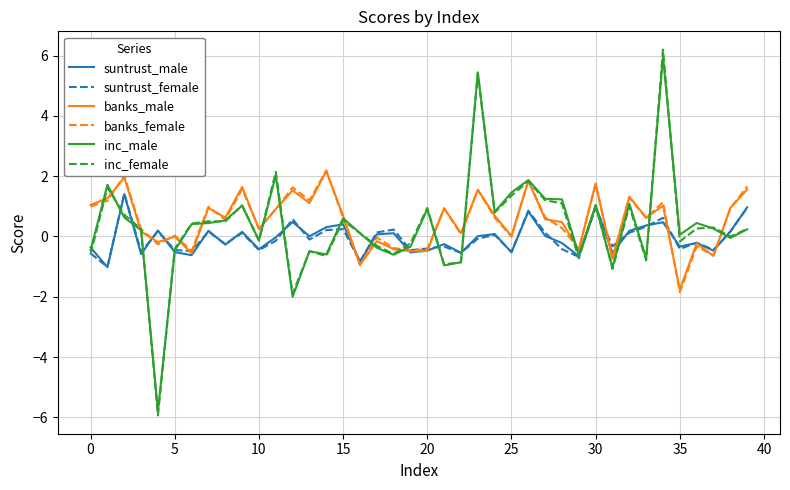

What is the smallest value displayed?

-5.9